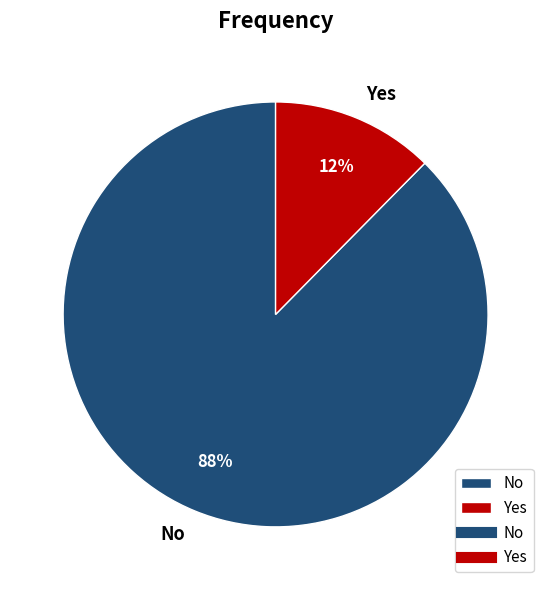

Which has a higher value, No or Yes?

No